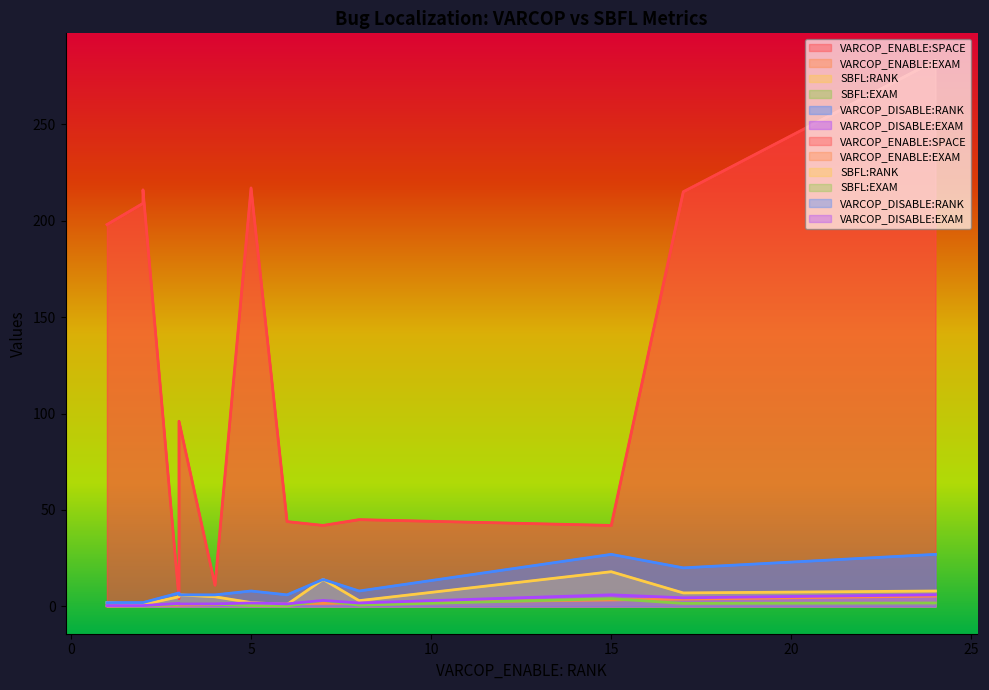

True or false: SBFL:RANK has more than 0 interior local peaks.

True